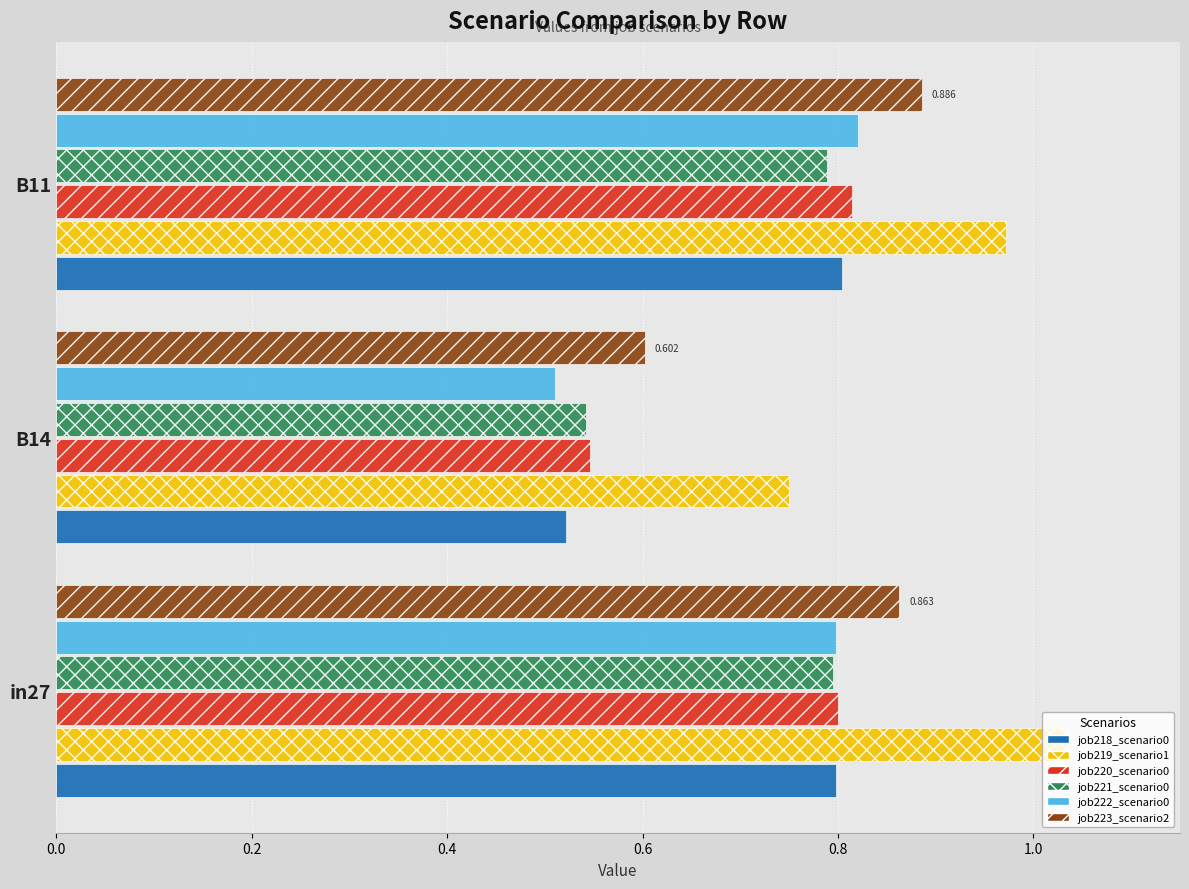

What is the smallest value displayed?

0.5